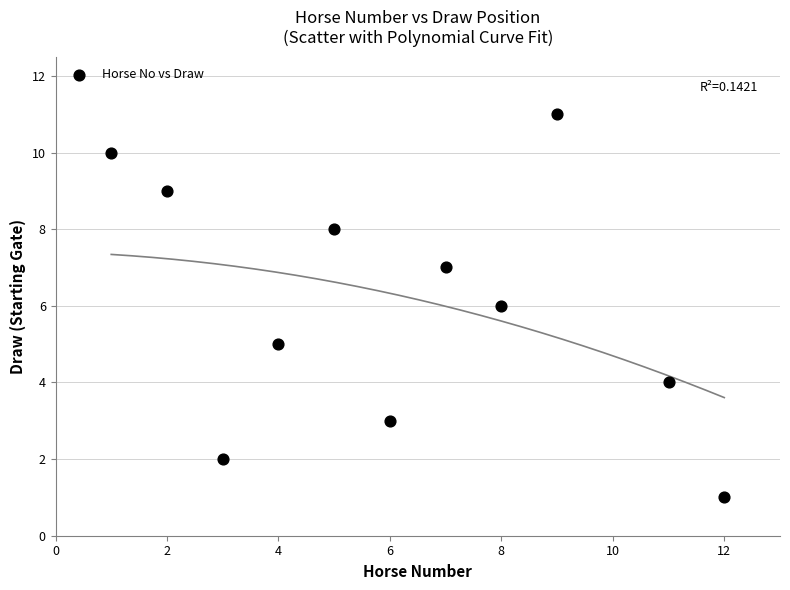

What is the average Y value?

6